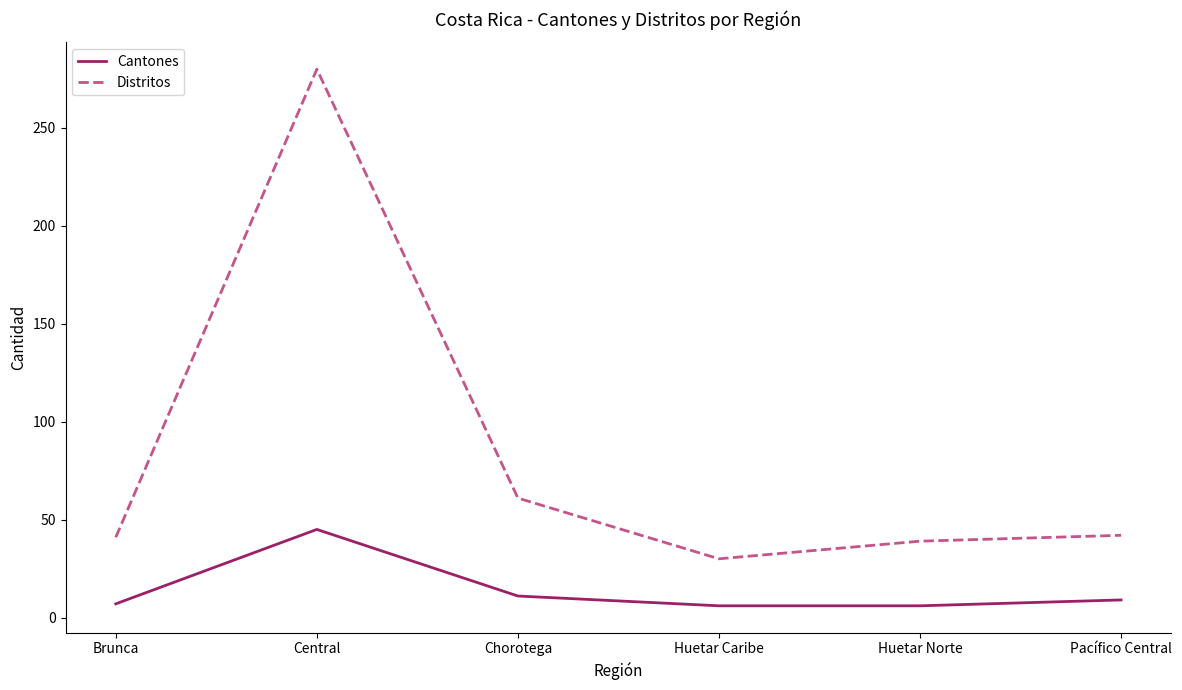

What is the difference between the maximum and minimum values in the Cantones series?

39